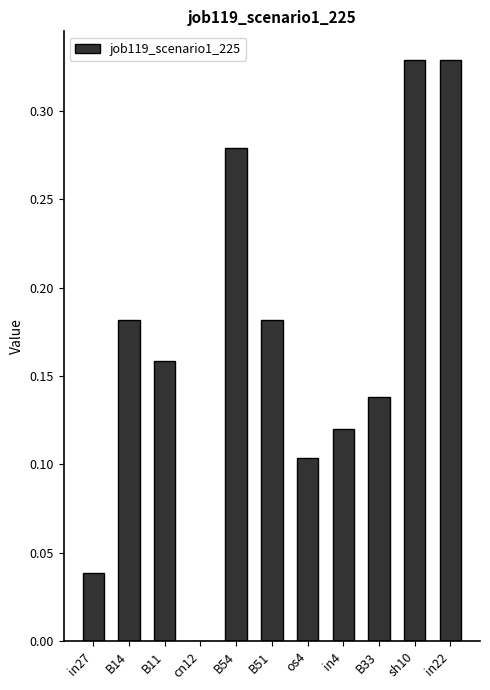

Are the bars grouped side by side (vs. stacked)?

No